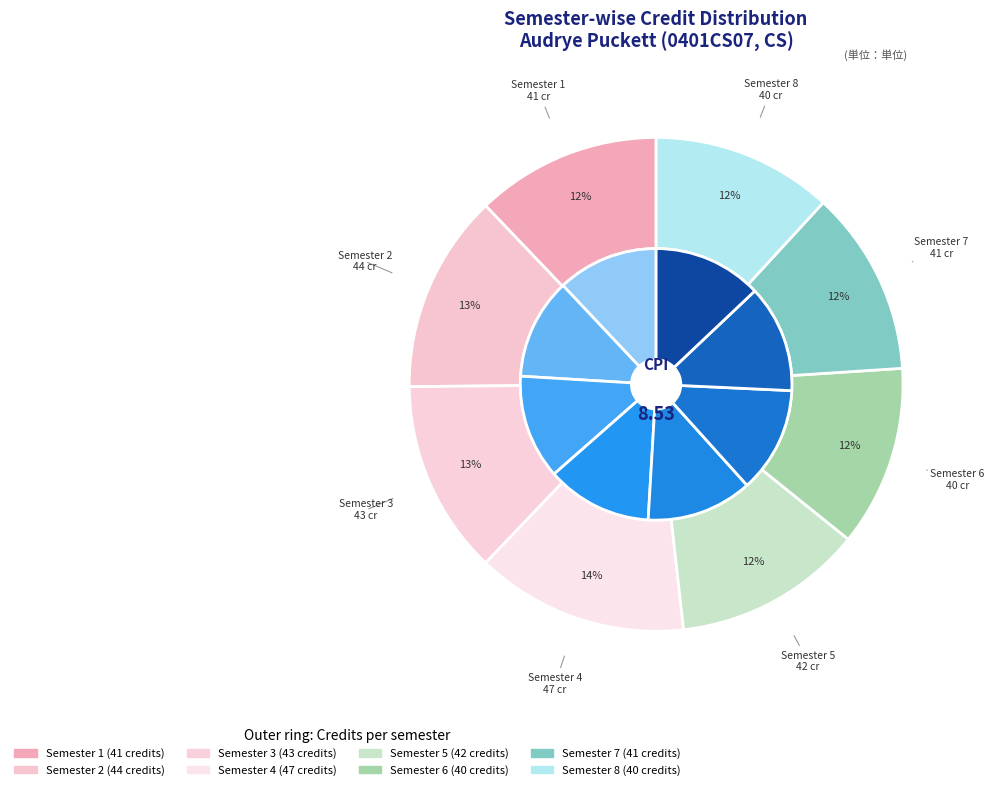

What portion of the pie excludes Semester 1?

87.9%